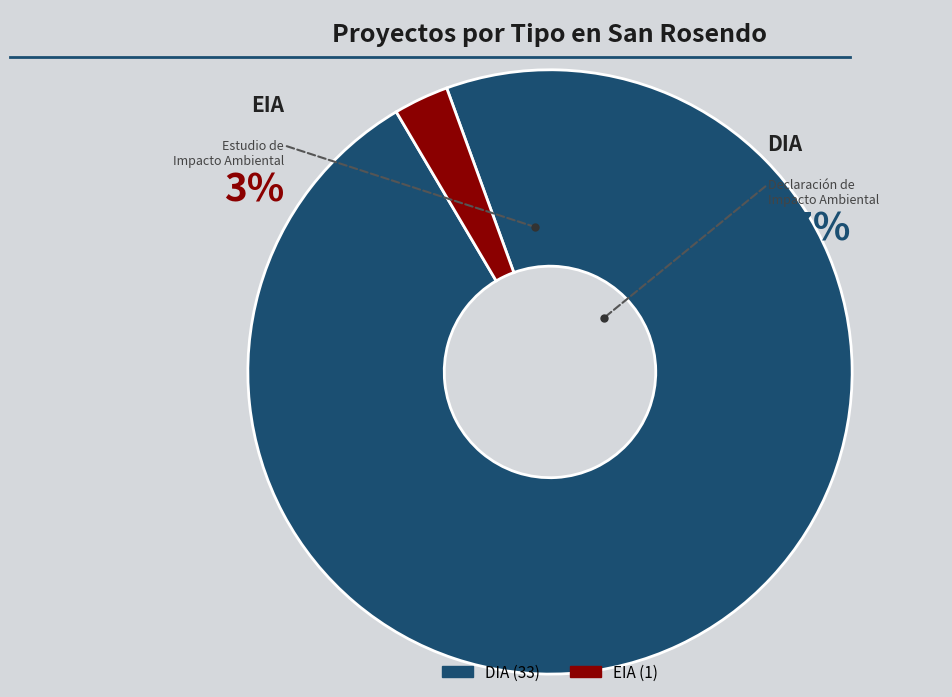

What is the change in value from DIA to EIA?

-32